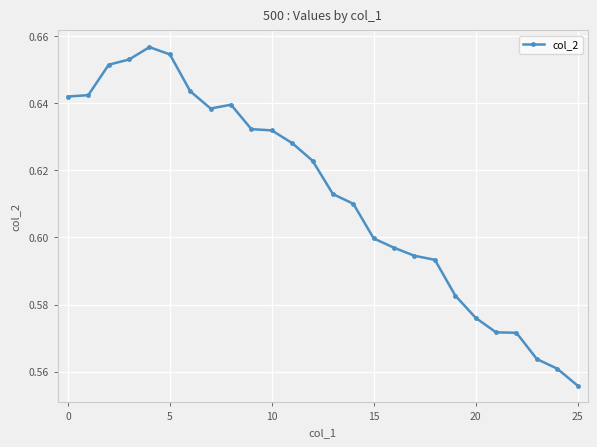

Count the values in the range 0 to 1.

26